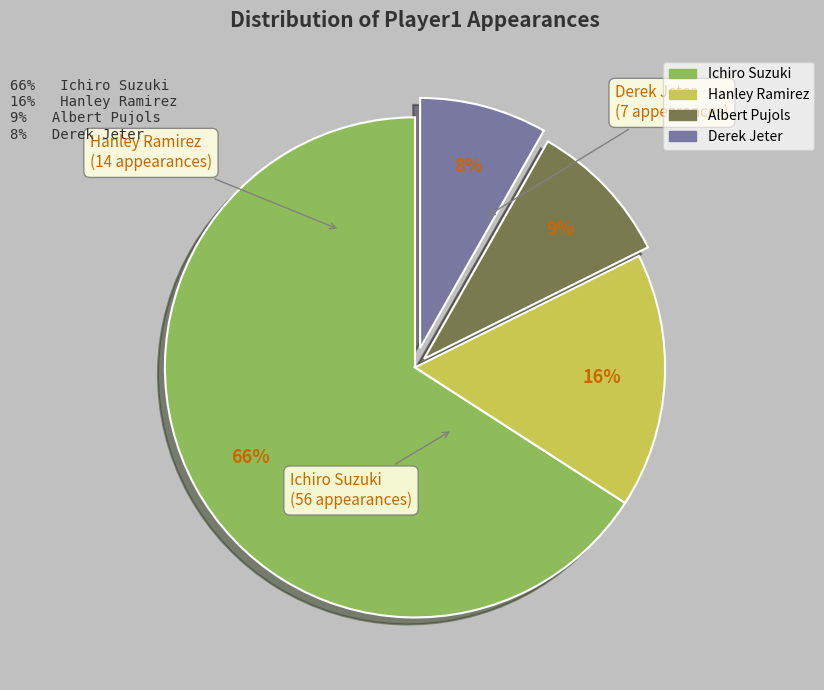

Does Derek Jeter account for over 50% of the chart?

No